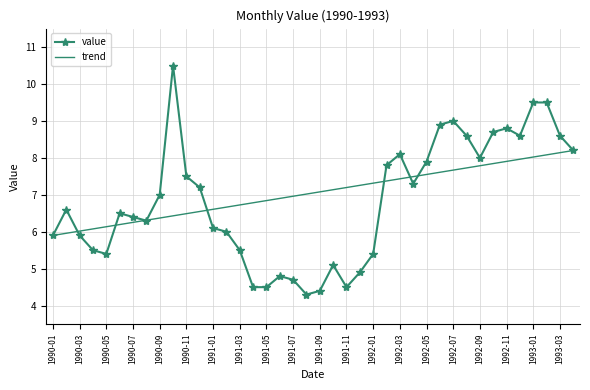

Which series has the widest spread of values?

value